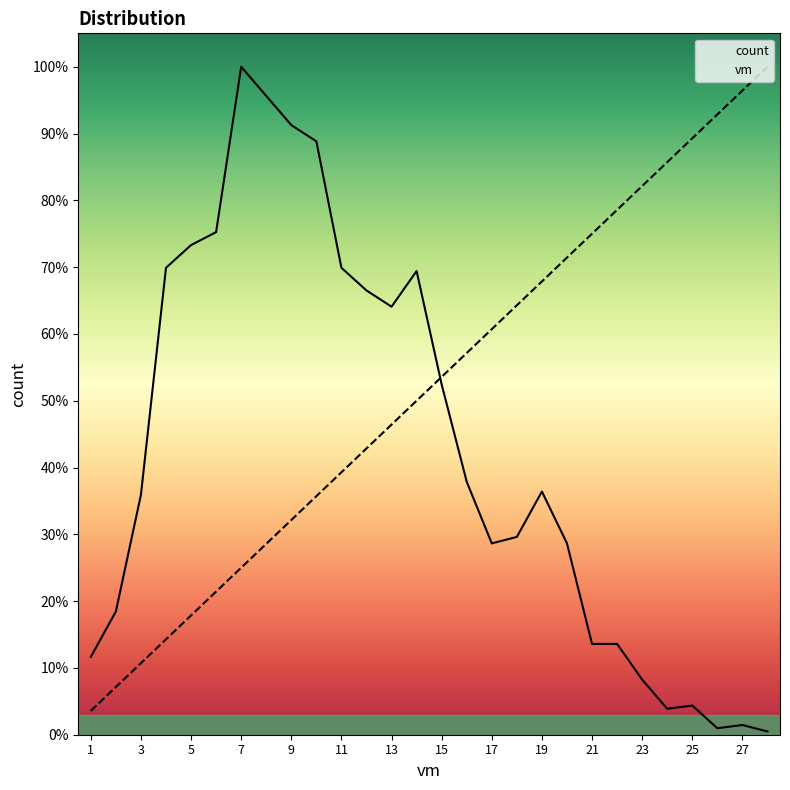

What is the difference between the second highest and second lowest values in the count series?

195.0